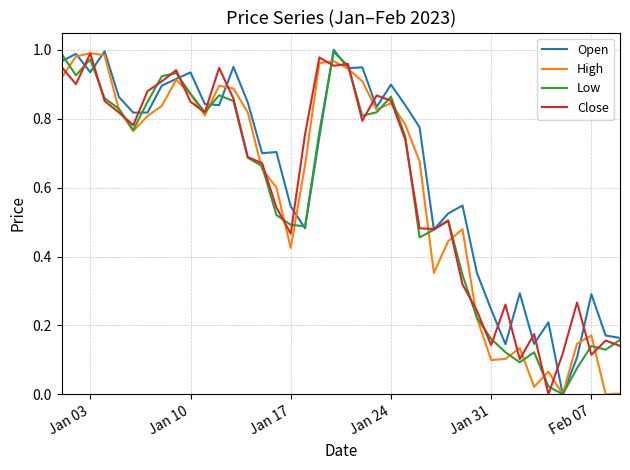

What are all the series names shown in the legend?

Open, High, Low, Close